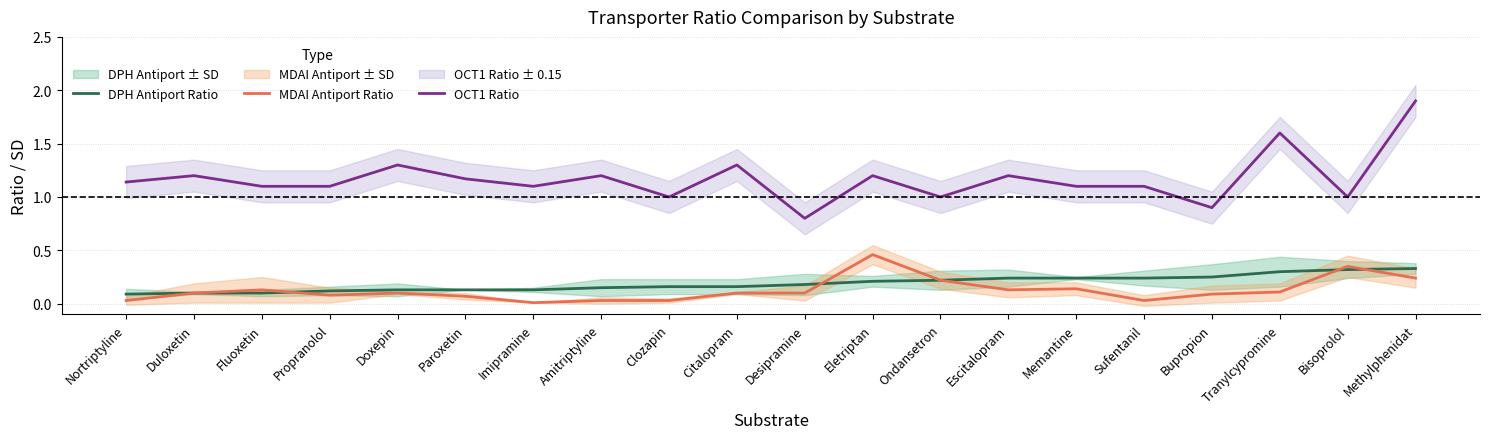

Count the number of categories in the chart.

20